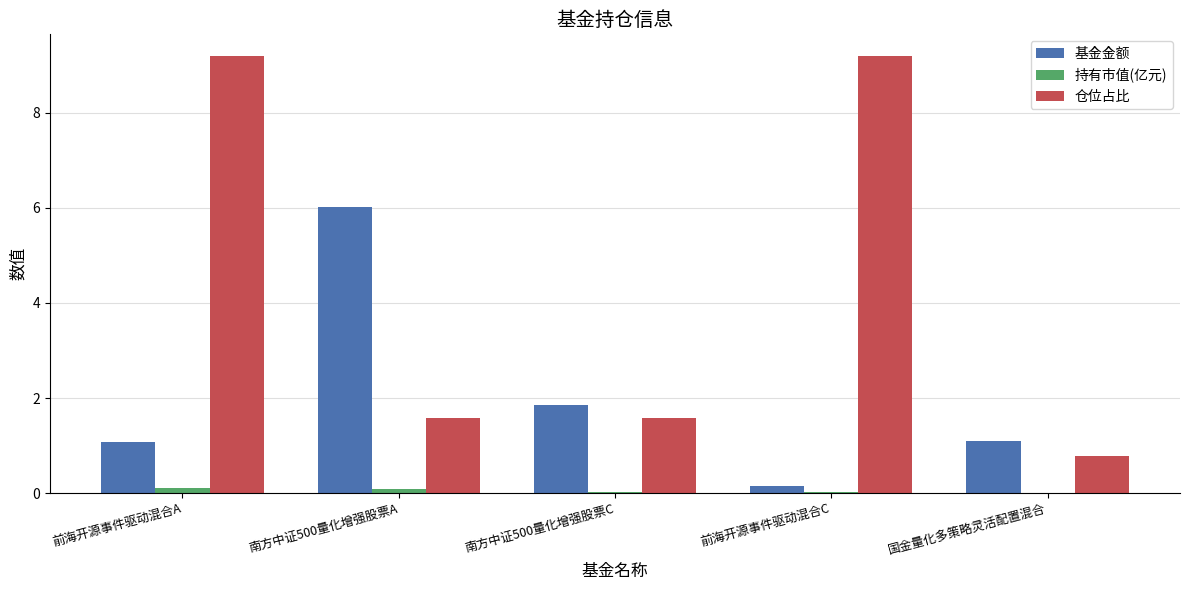

What is the spread (max minus min) of values at 国金量化多策略灵活配置混合?

1.1